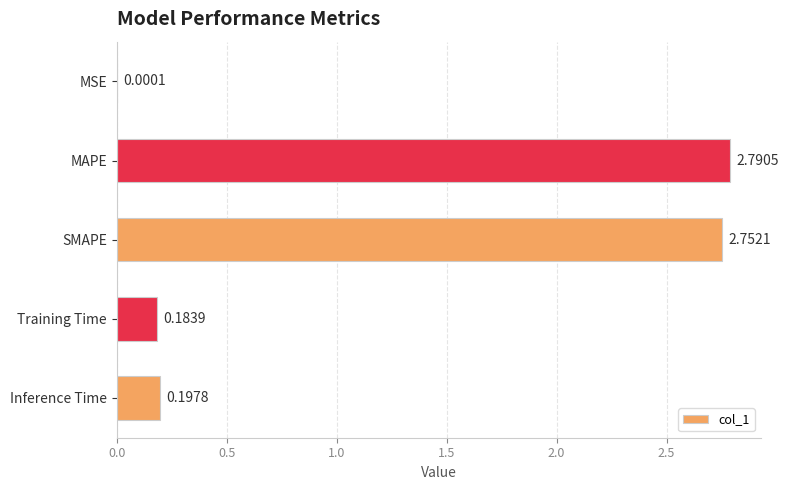

How many data points does each series have?

5